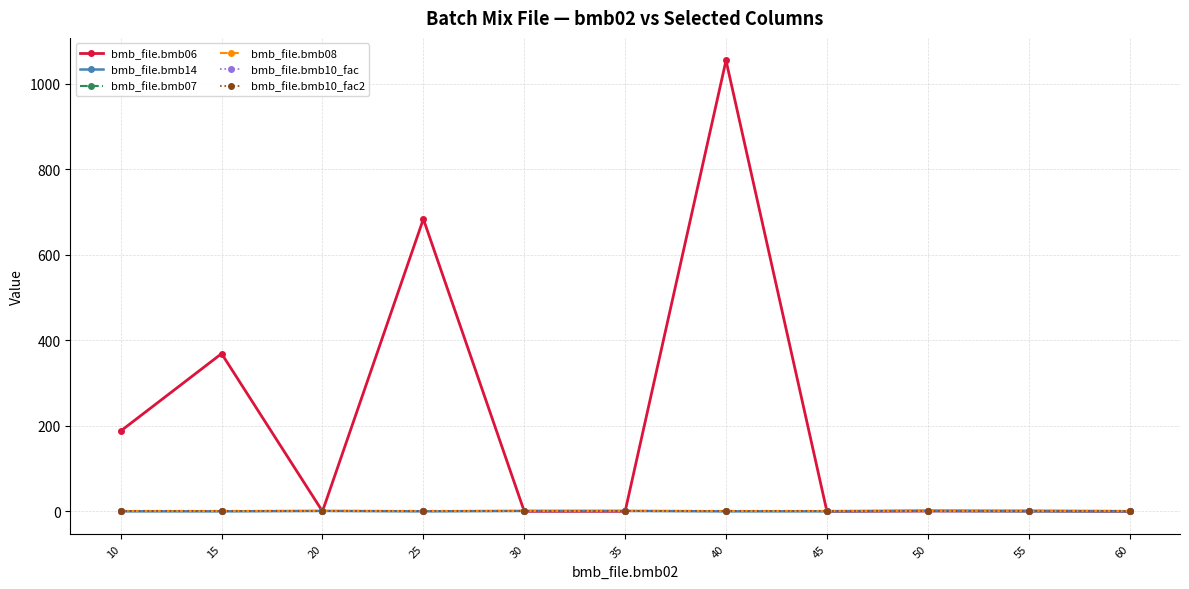

True or false: bmb_file.bmb10_fac2 and bmb_file.bmb14 intersect in this chart.

False